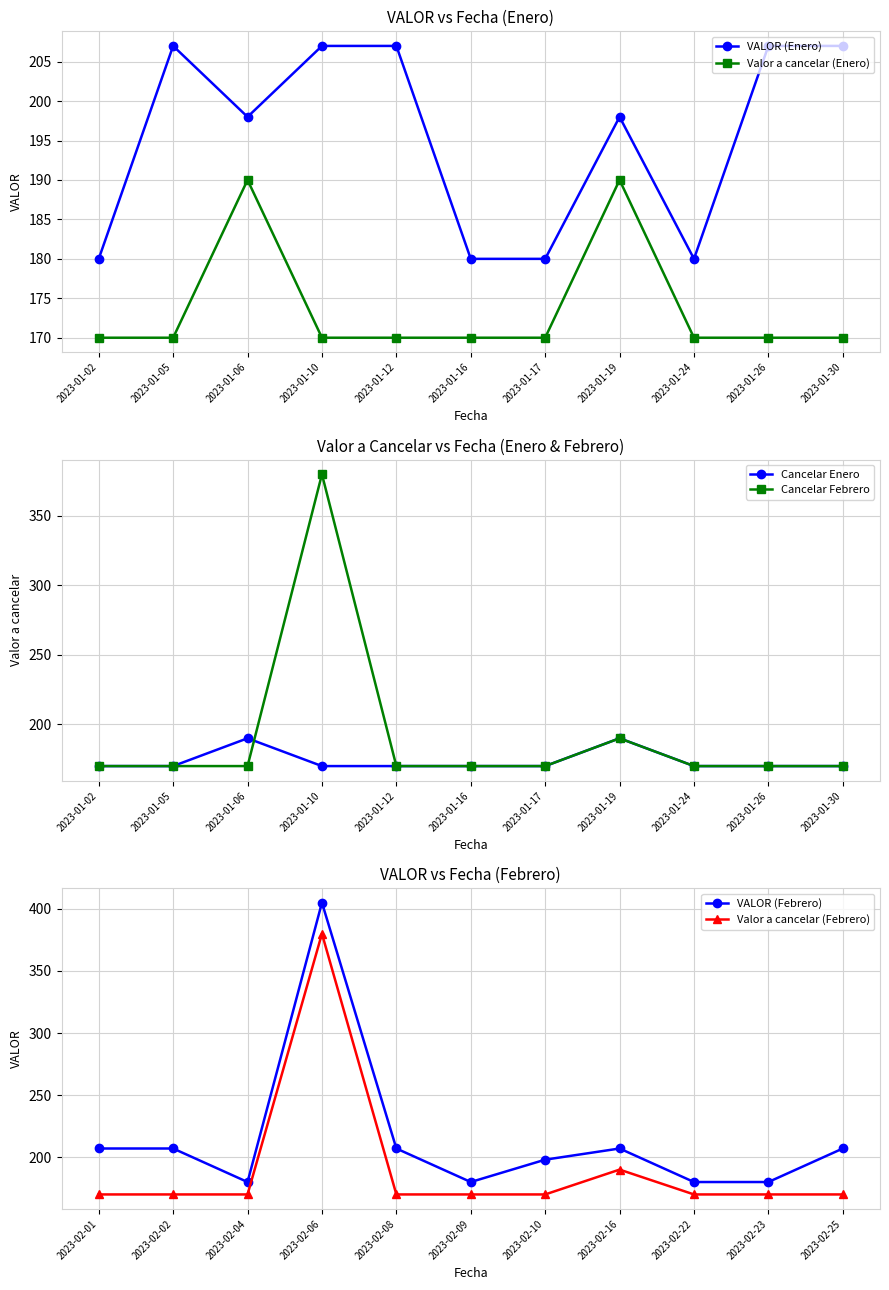

What is the maximum value for Cancelar Enero?

190